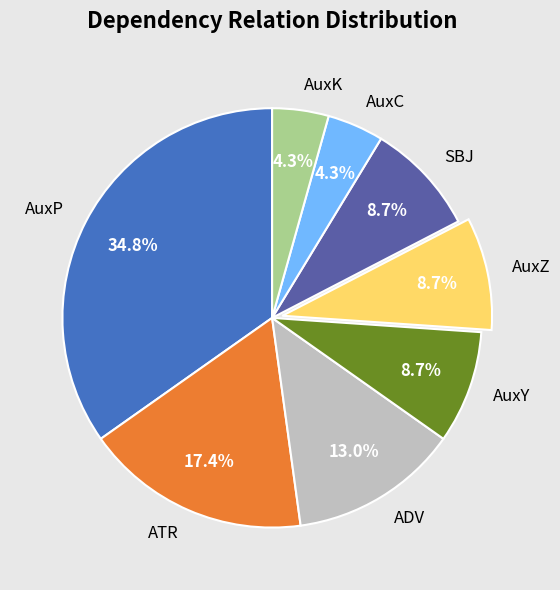

Combined, what portion of the pie is AuxK and SBJ?

13.0%